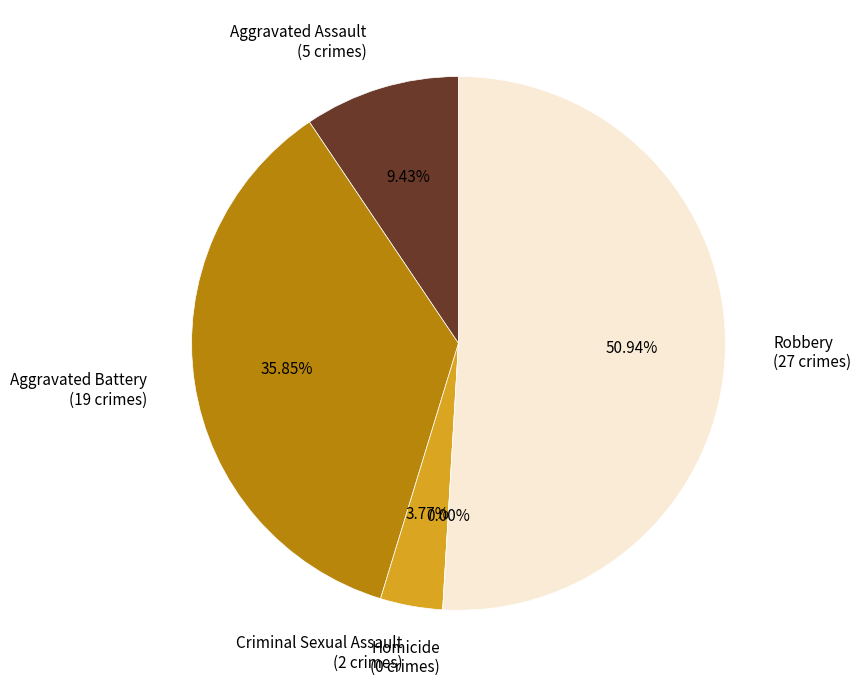

How many segments does this pie chart have?

5